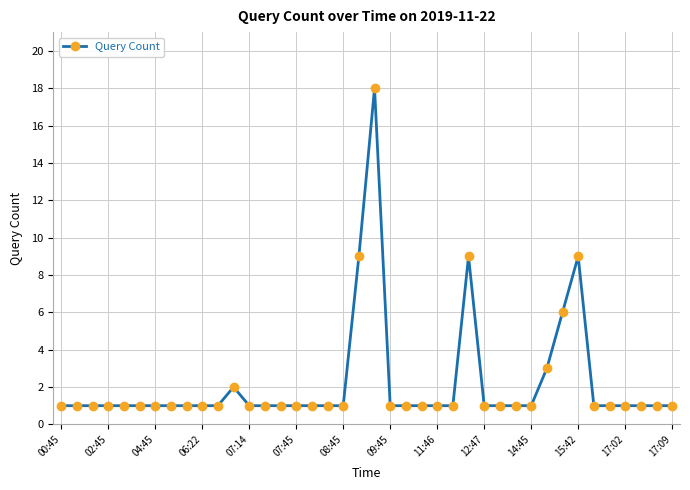

What is the difference between the maximum and minimum values?

17